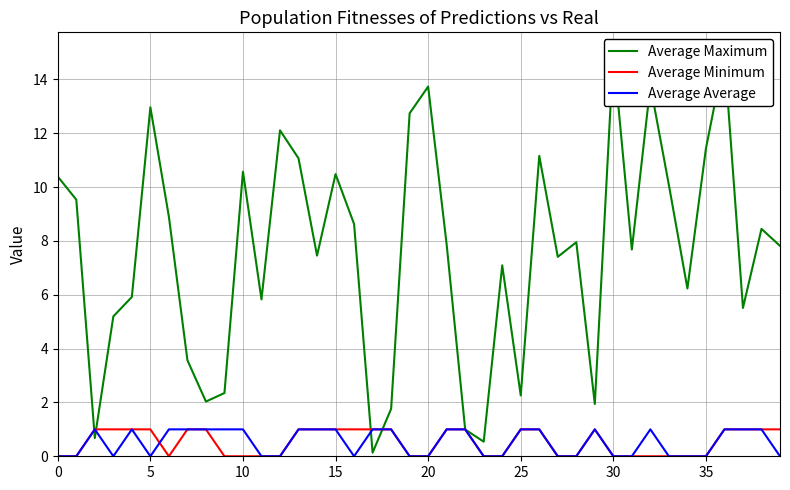

After their last crossing, which series has the higher values: Average Maximum or Average Average?

Average Maximum